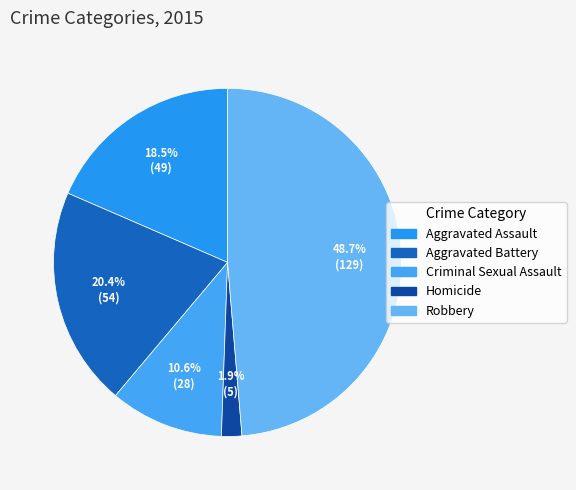

Which category has the biggest portion of the pie?

Robbery